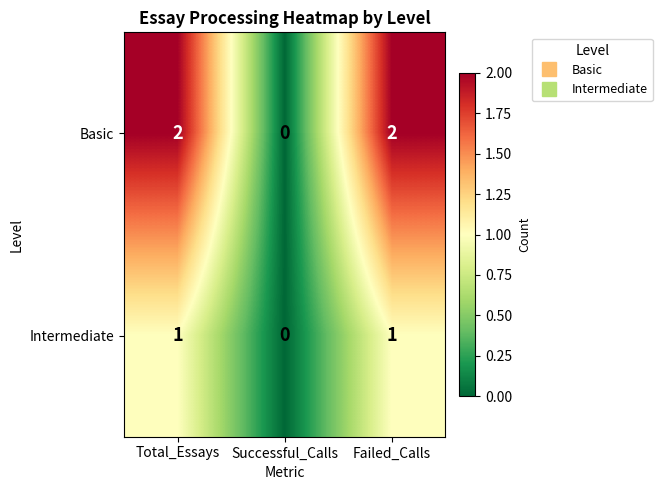

List the series in order of their peak value, highest first.

Basic, Intermediate